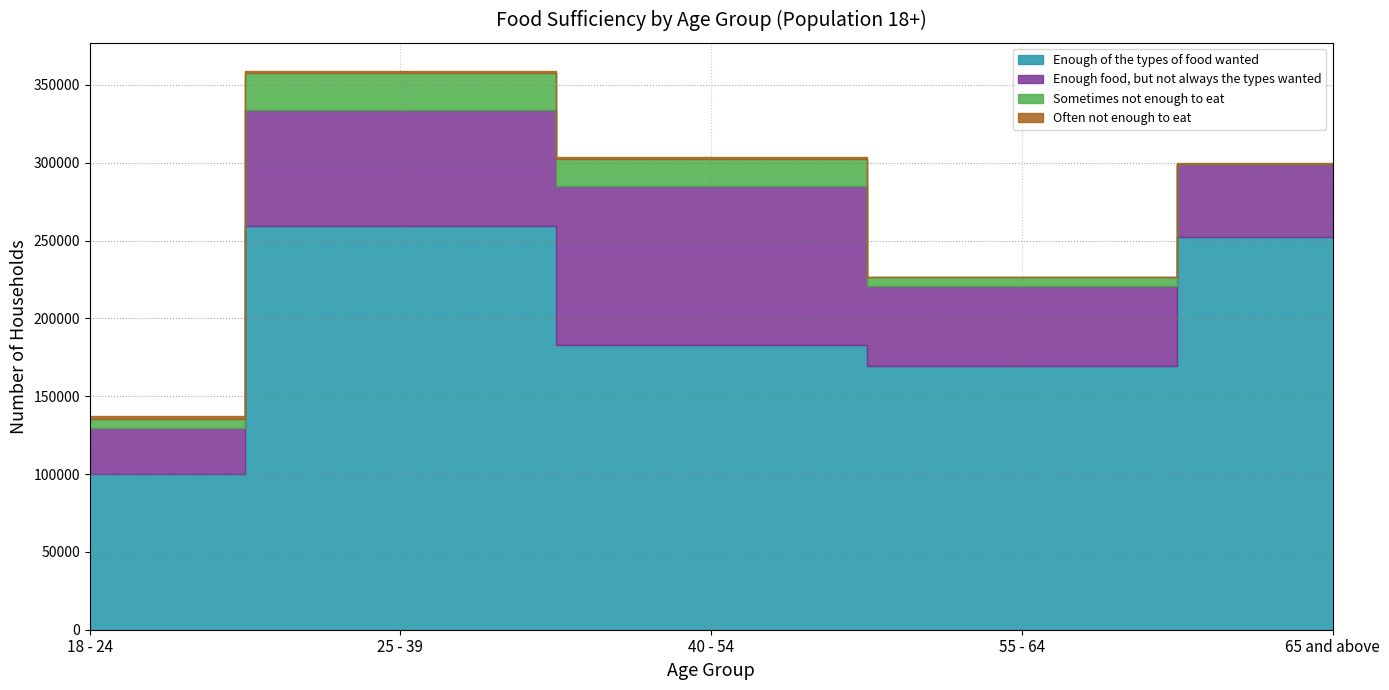

True or false: Often not enough to eat and Enough food, but not always the types wanted cross at least once.

False